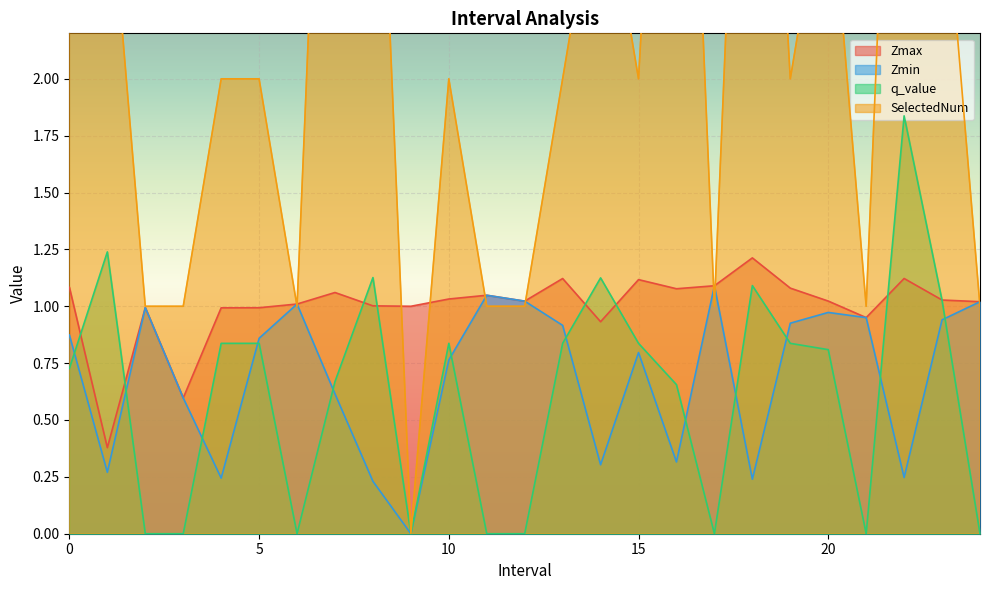

Is the value of Zmax at 18.0 greater than the value of SelectedNum at 19.0?

No